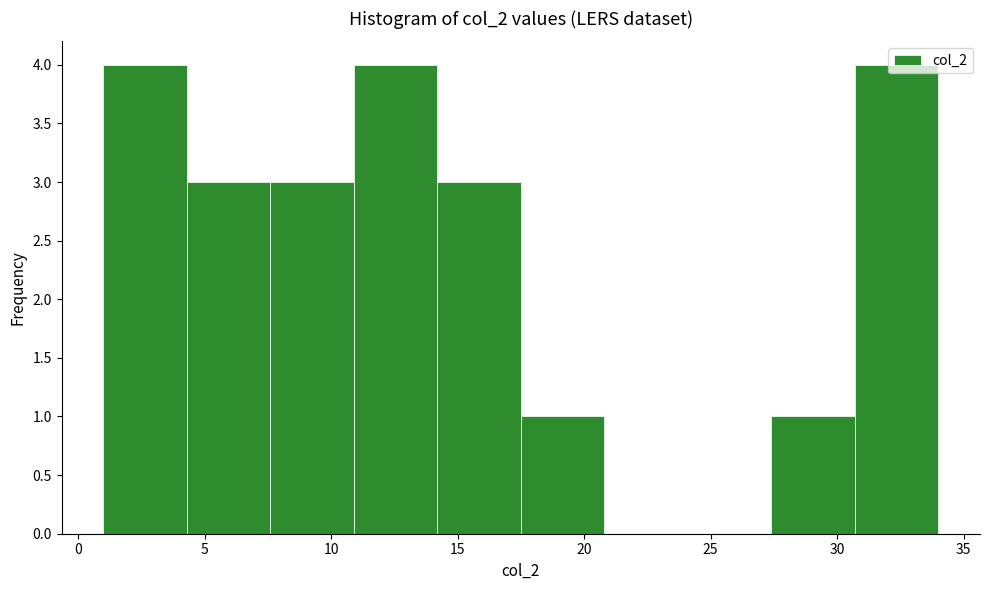

Reading left to right, transcribe this chart: for each bar, give the range it covers on the x-axis and its height. Neither the bar edges nor the heights are printed on the chart, so give them approximately, as read against the axes.

1.0 to 4.3: 4
4.3 to 7.6: 3
7.6 to 10.9: 3
10.9 to 14.2: 4
14.2 to 17.5: 3
17.5 to 20.8: 1
20.8 to 24.1: 0
24.1 to 27.4: 0
27.4 to 30.7: 1
30.7 to 34.0: 4